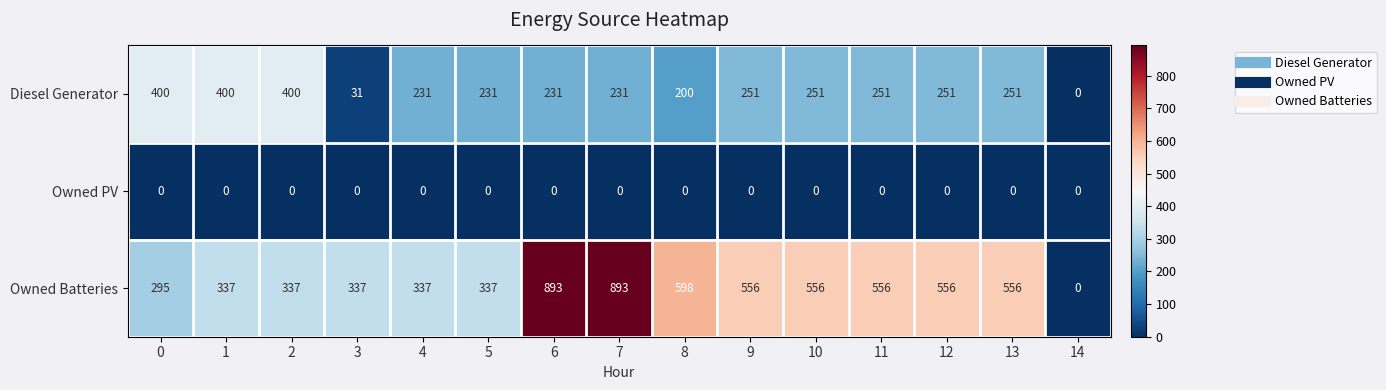

Between 1 and 5, which series saw the biggest shift?

Diesel Generator